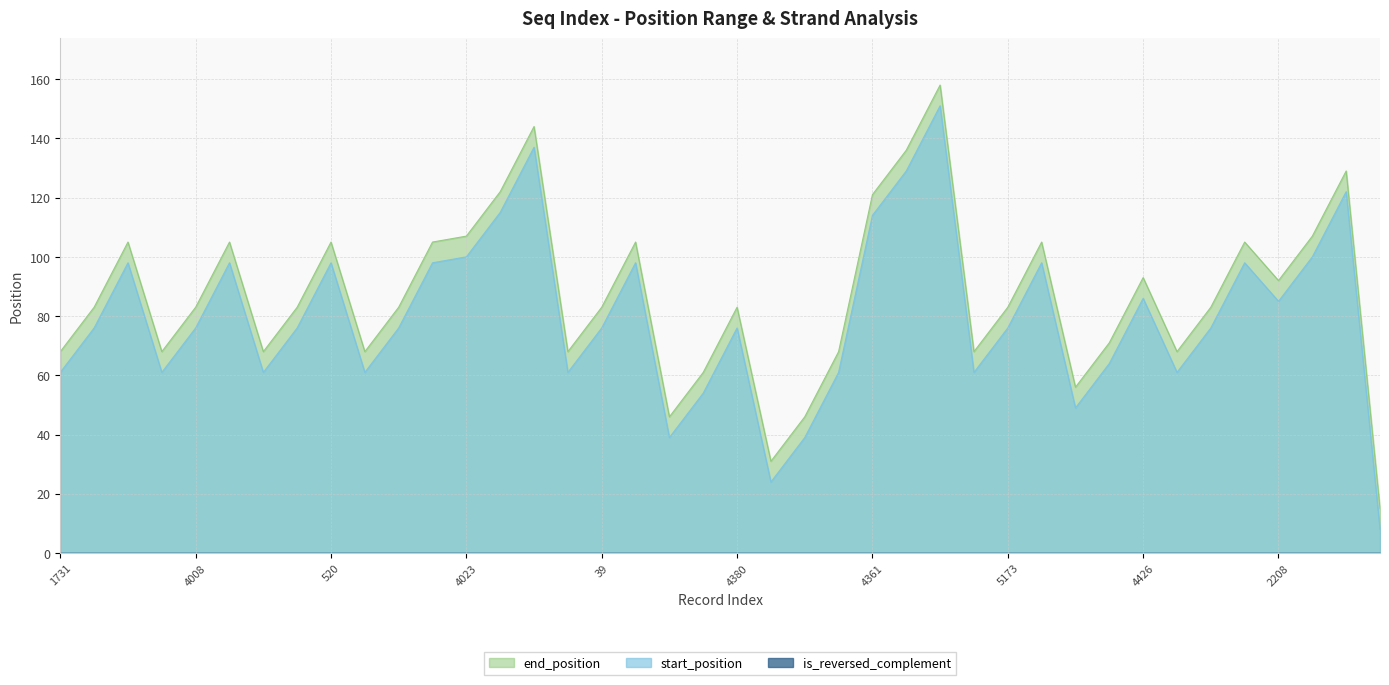

What is the label of the 28th point from the right?

4023